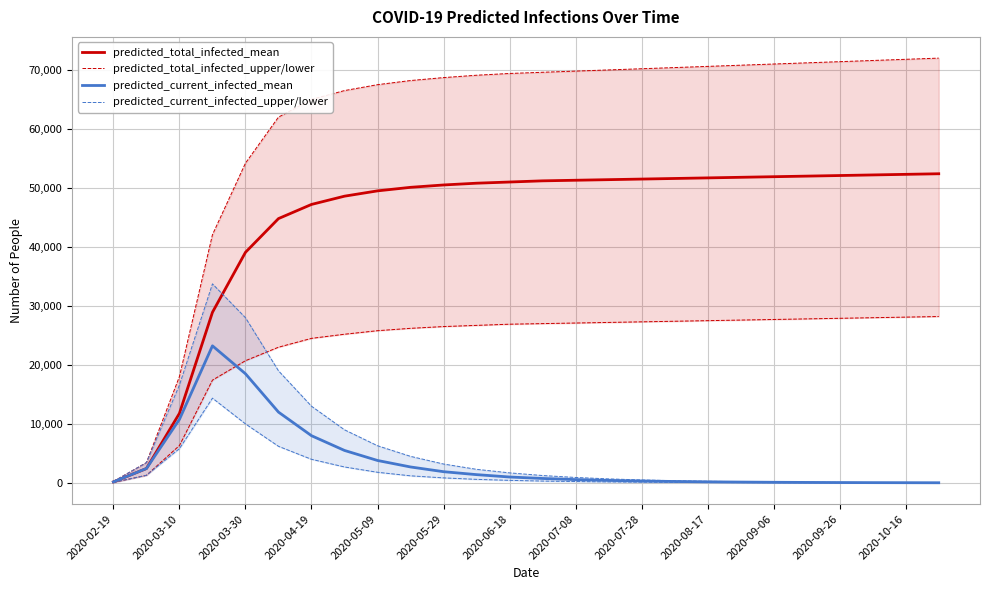

At which label does predicted_current_infected_mean first exceed 750?

2020-03-10